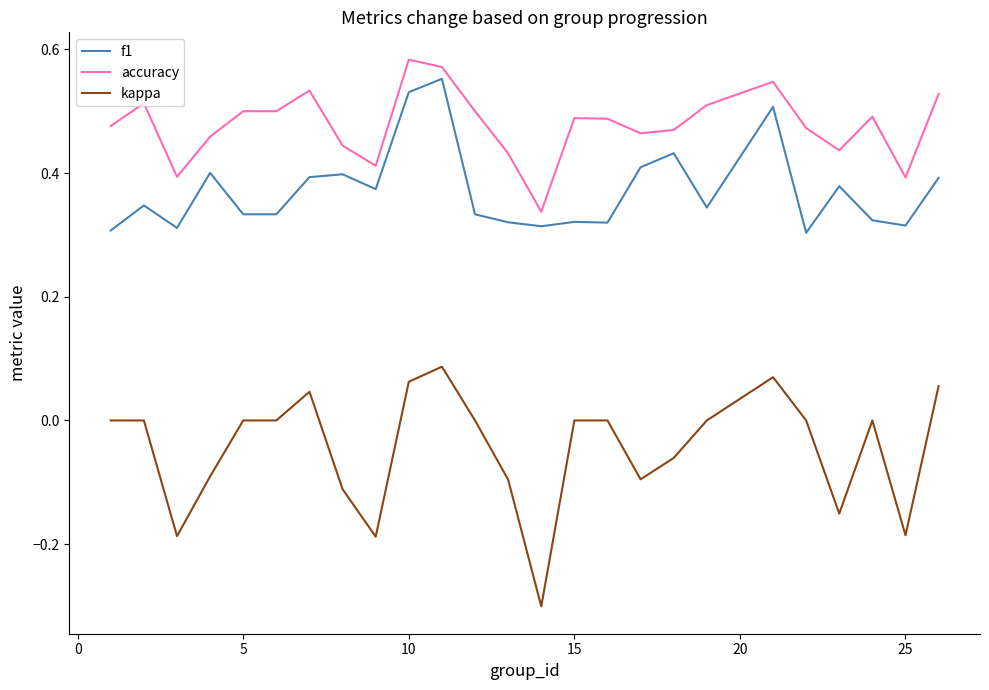

True or false: kappa and f1 intersect in this chart.

False